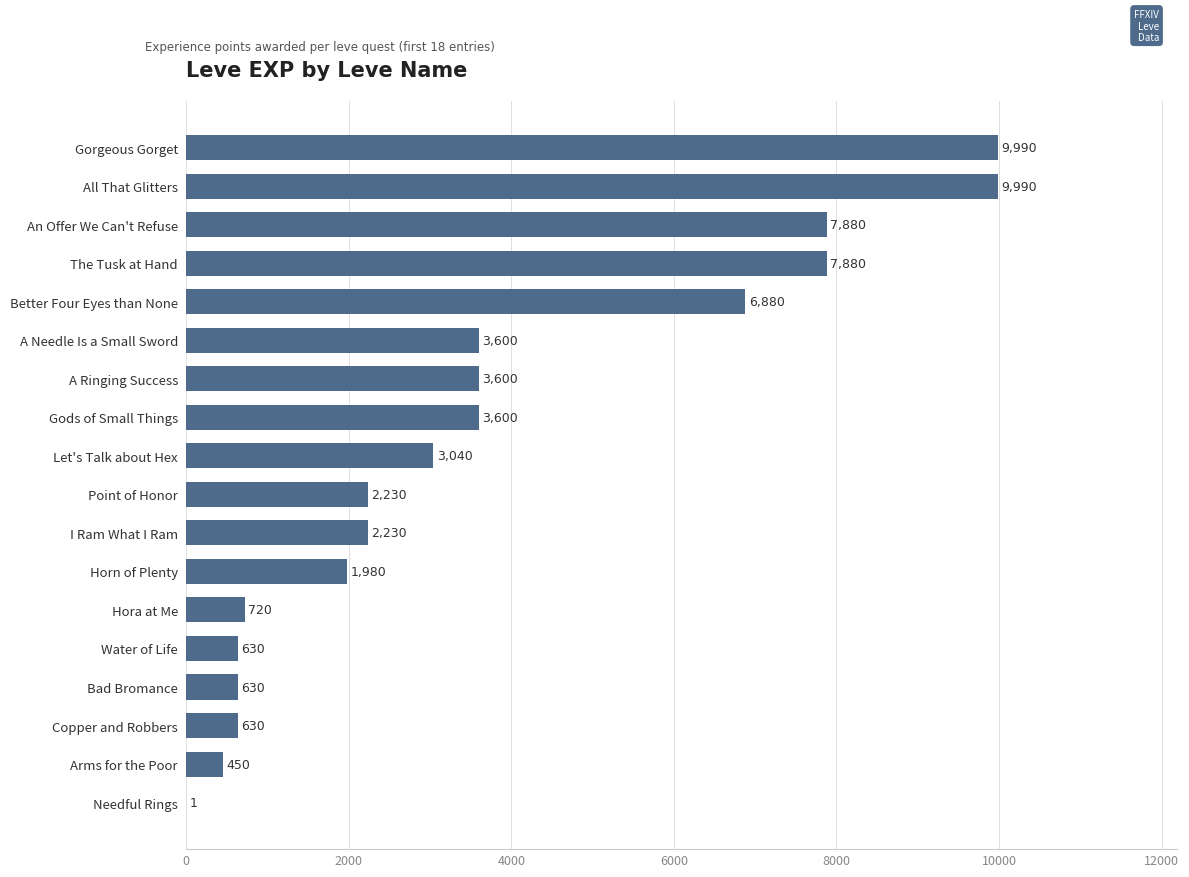

Is it true that the value at A Ringing Success is 1080?

False